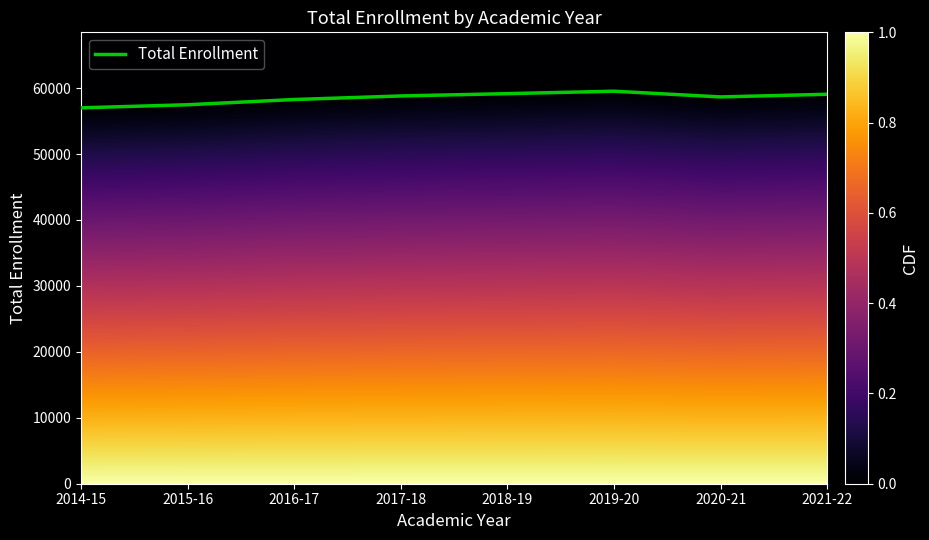

Is it true that the value at 2020-21 is 58665?

True